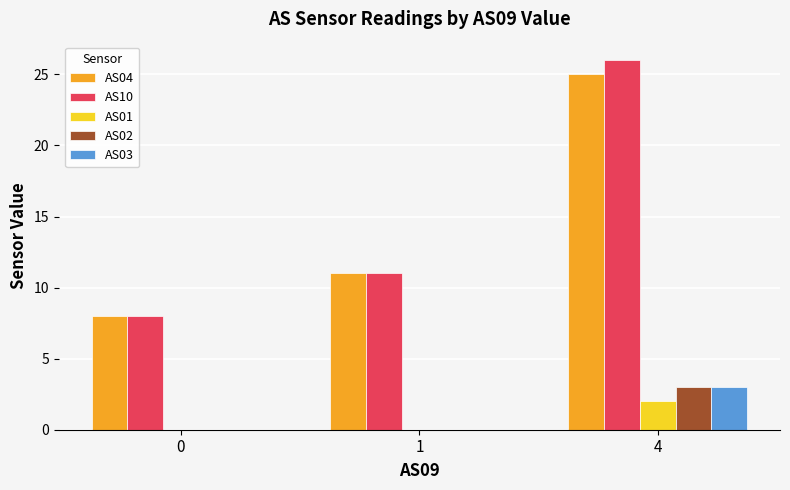

At which category does the chart reach its peak across all series?

4